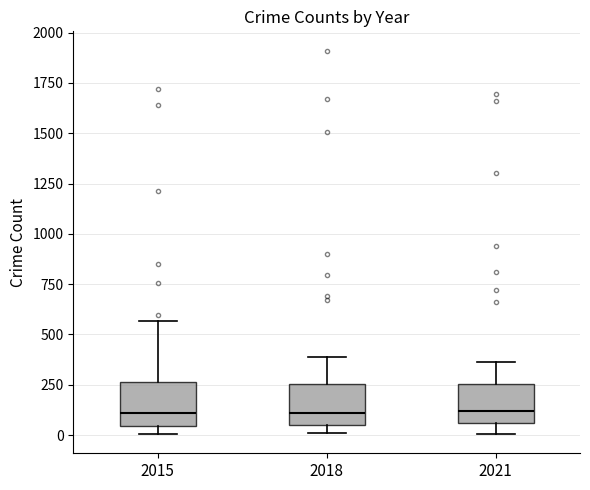

Reading left to right, transcribe this box plot: for each box, give where its median line is, the range the box spans, and where its two whiskers end, as read against the y-axis. The values are not printed on the chart, so give them approximately, as read against the axis.

2015: median 100, box 50 to 250, whiskers 0 to 550
2018: median 100, box 50 to 250, whiskers 0 to 400
2021: median 100, box 50 to 250, whiskers 0 to 350